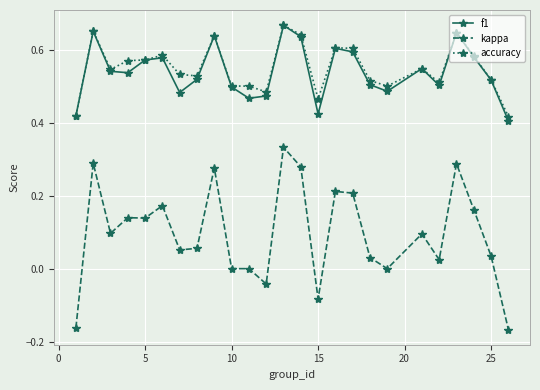

Which series has the widest spread of values?

kappa